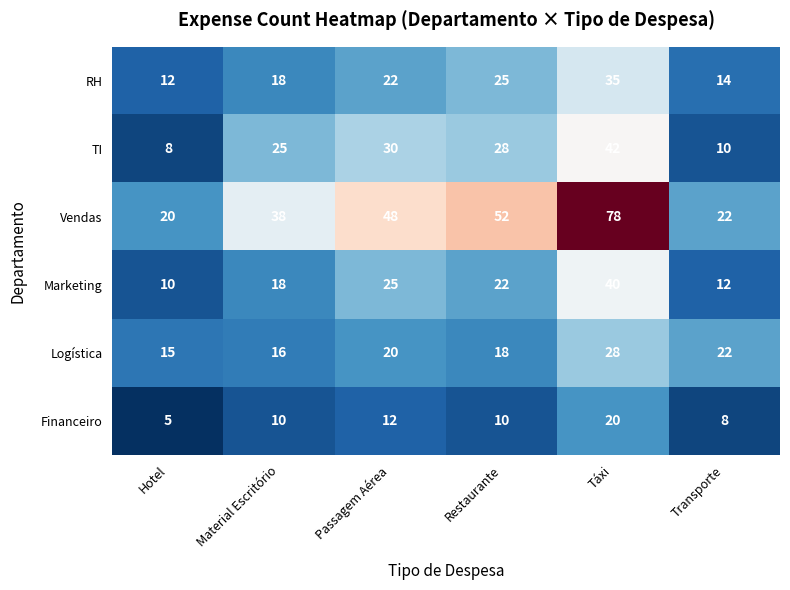

What is the difference between the highest and lowest values at Restaurante?

42